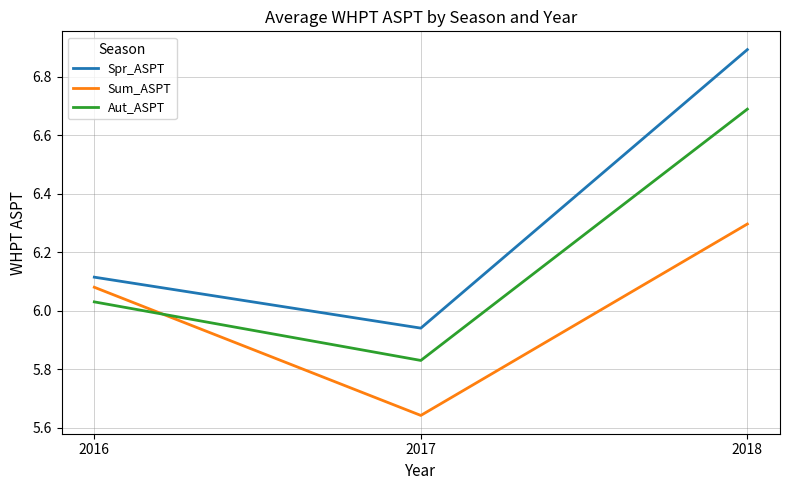

What is the sum of the Spr_ASPT values at 2016 and 2017?

12.1